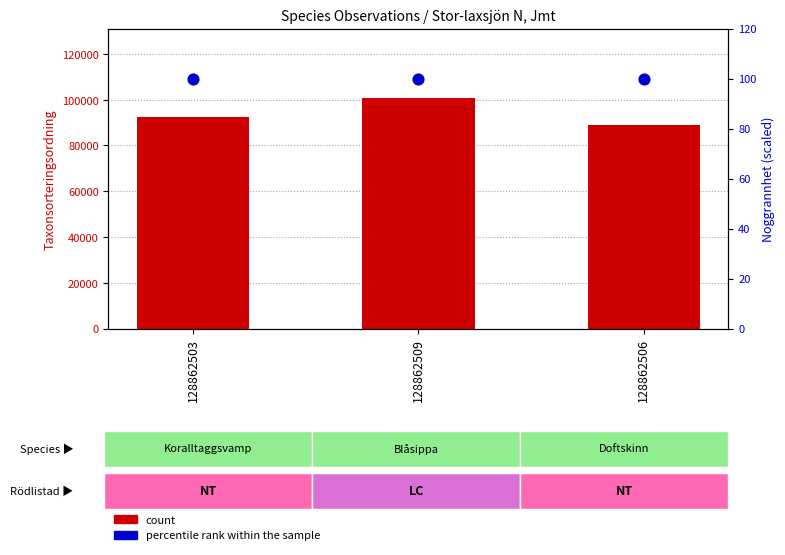

Which series reaches the maximum Y coordinate?

count